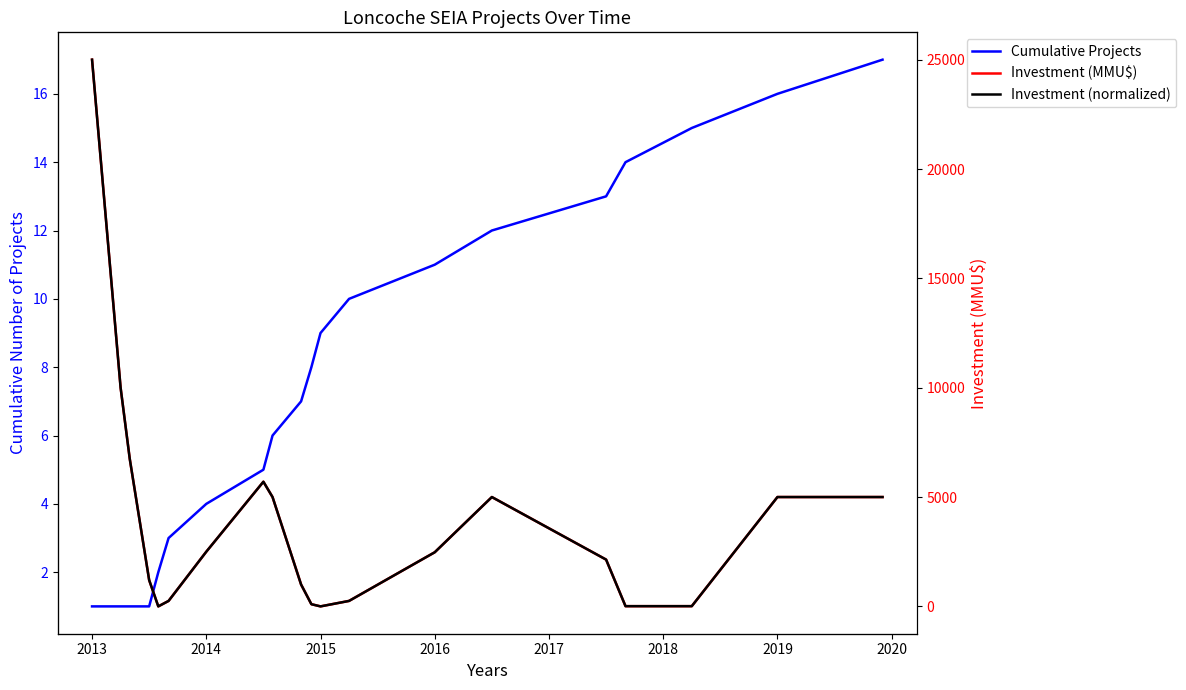

List the series in order of their peak value, highest first.

Investment (MMU$), Investment (normalized), Cumulative Projects